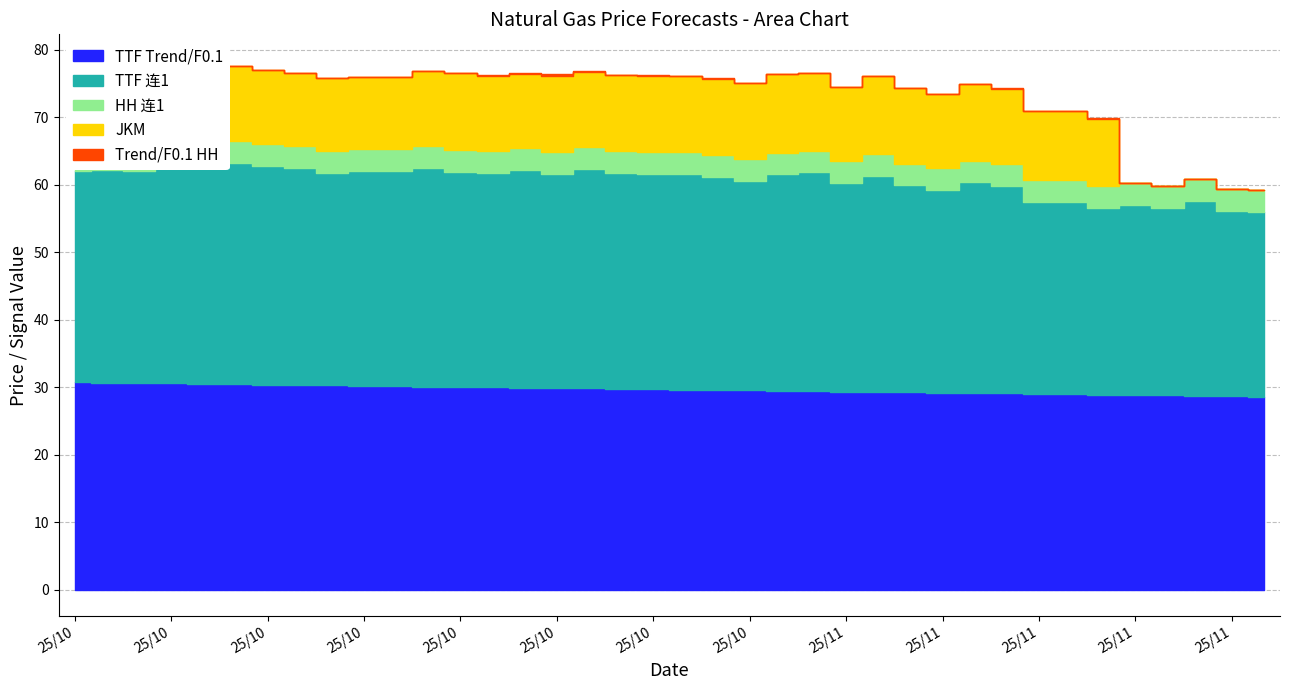

What is the label of the 25th point from the right?

2025/10/20